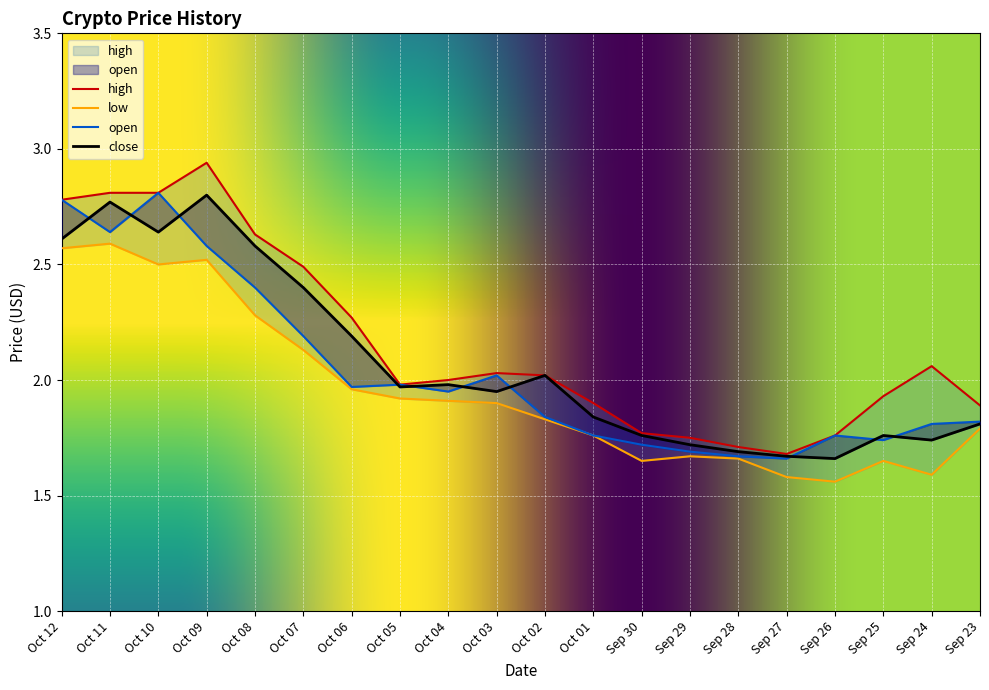

Is the value of high at Sep 25 greater than the value of close at Sep 25?

Yes